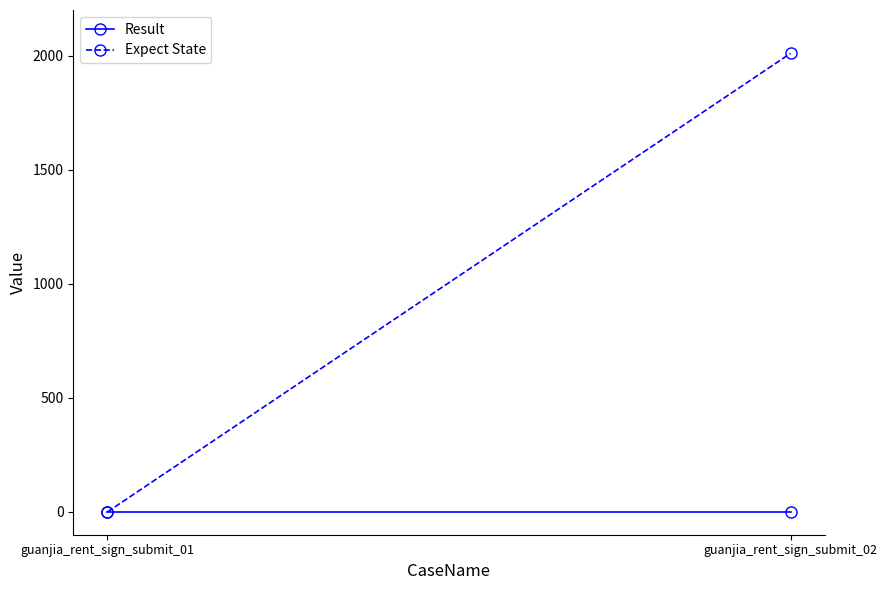

At which label does Expect State reach its peak?

guanjia_rent_sign_submit_02